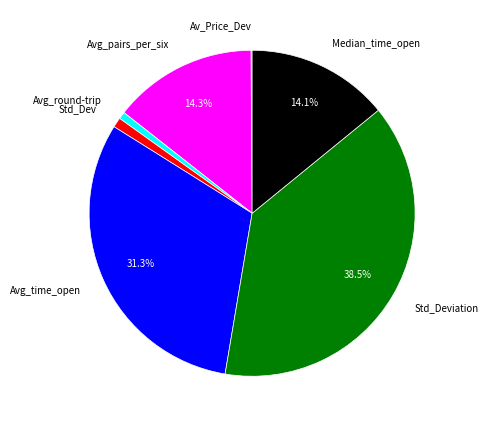

Is Avg_round-trip the majority of the pie?

No